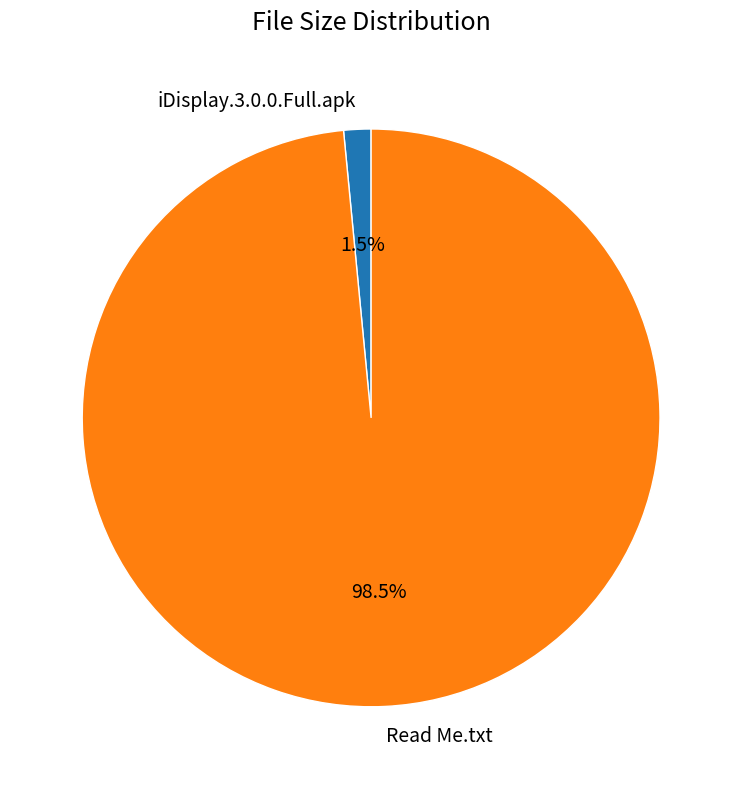

Rank the categories by value from lowest to highest.

iDisplay.3.0.0.Full.apk, Read Me.txt